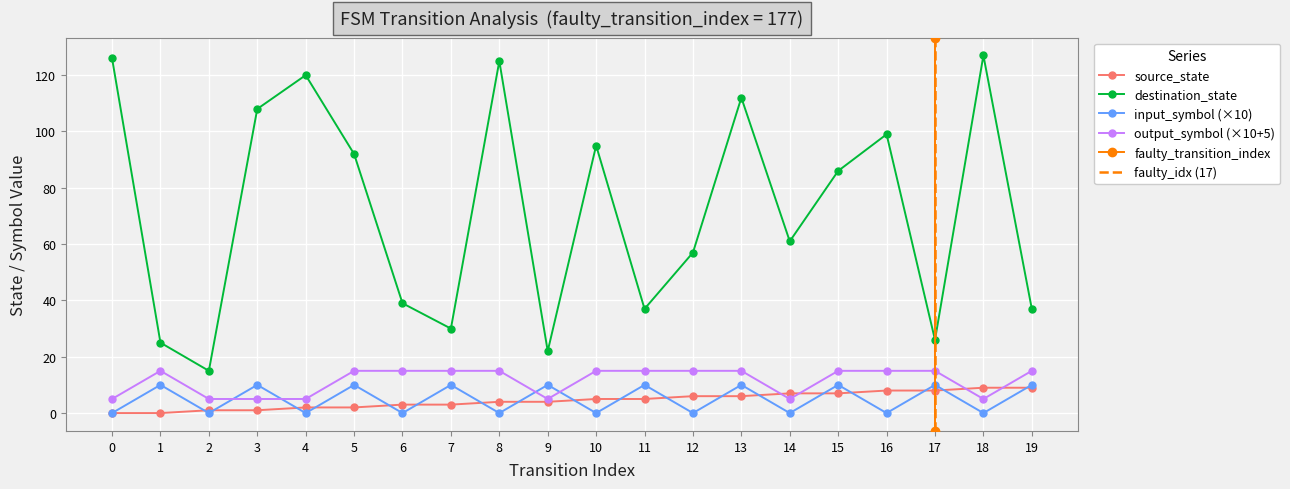

What is the average value of the input_symbol_num series?

5